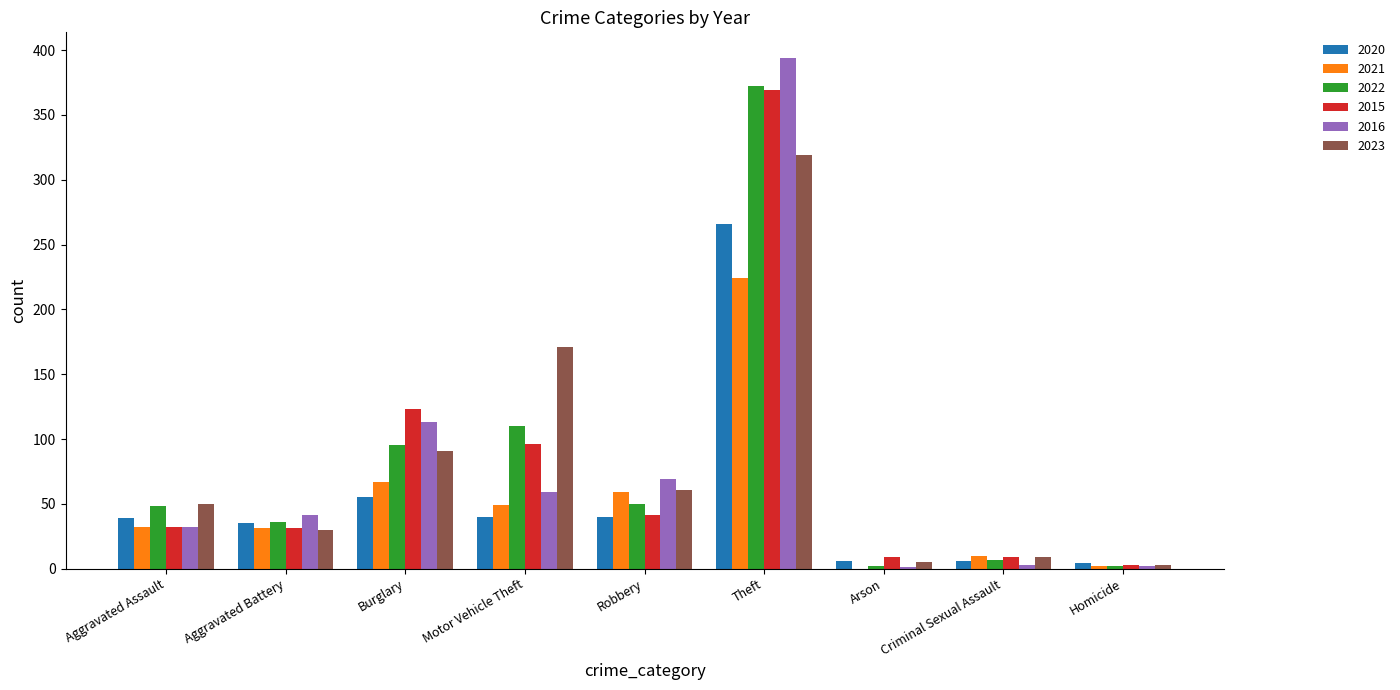

How many groups of bars are there?

9